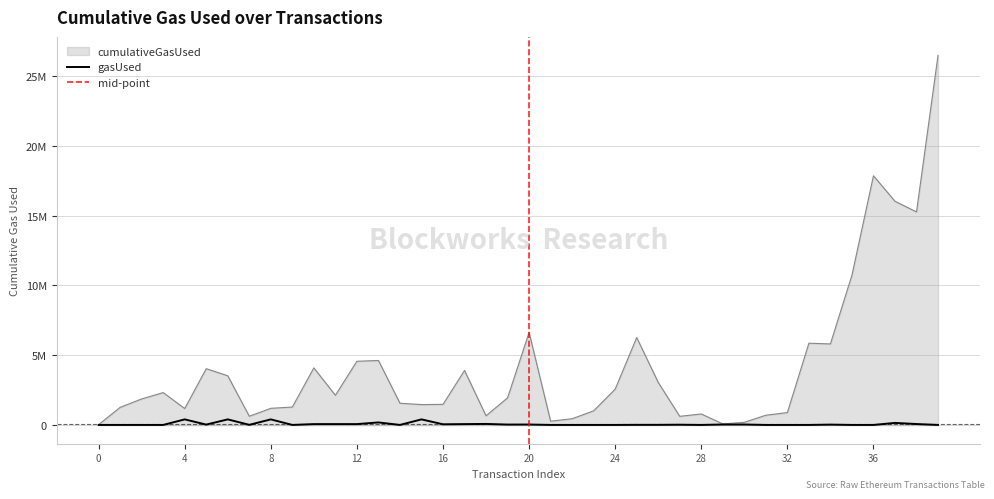

How many lines are shown in the chart?

2